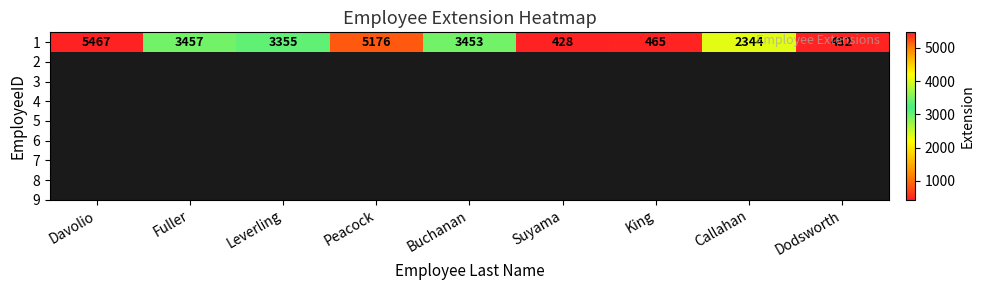

Reading left to right, what are all the values shown in this chart?

5467	3457	3355	5176	3453	428	465	2344	452